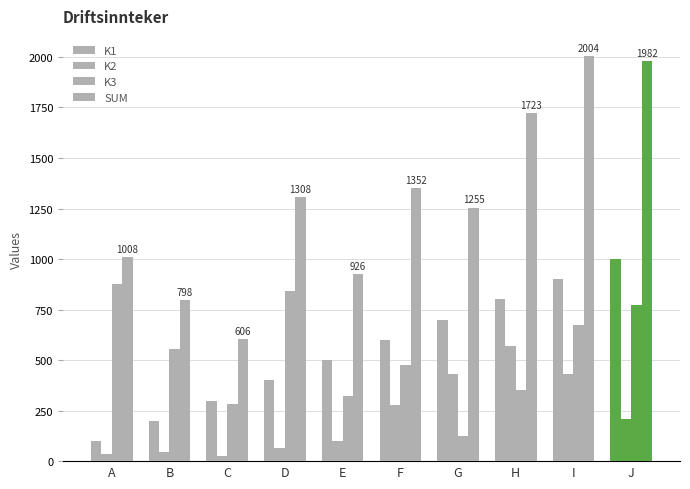

How many bars are there in each group?

4